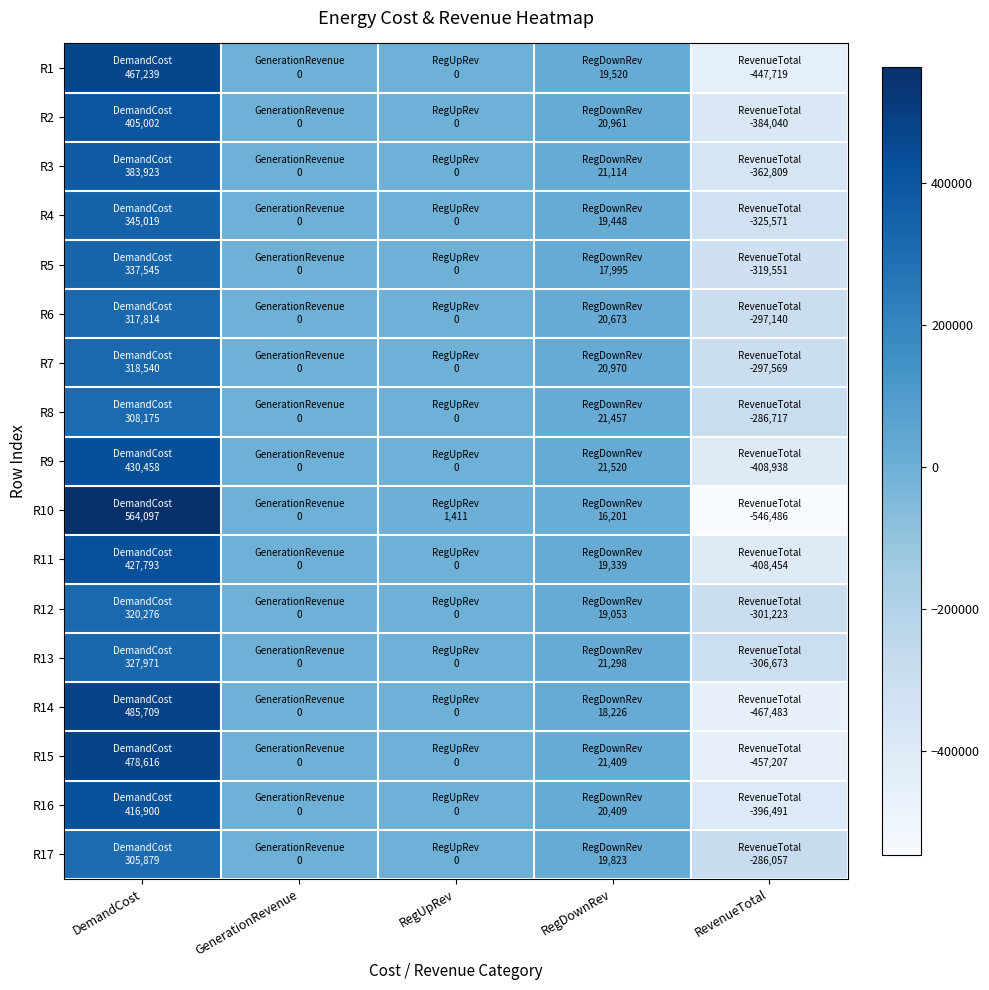

Between GenerationRevenue and RevenueTotal, which series saw the biggest shift?

R10